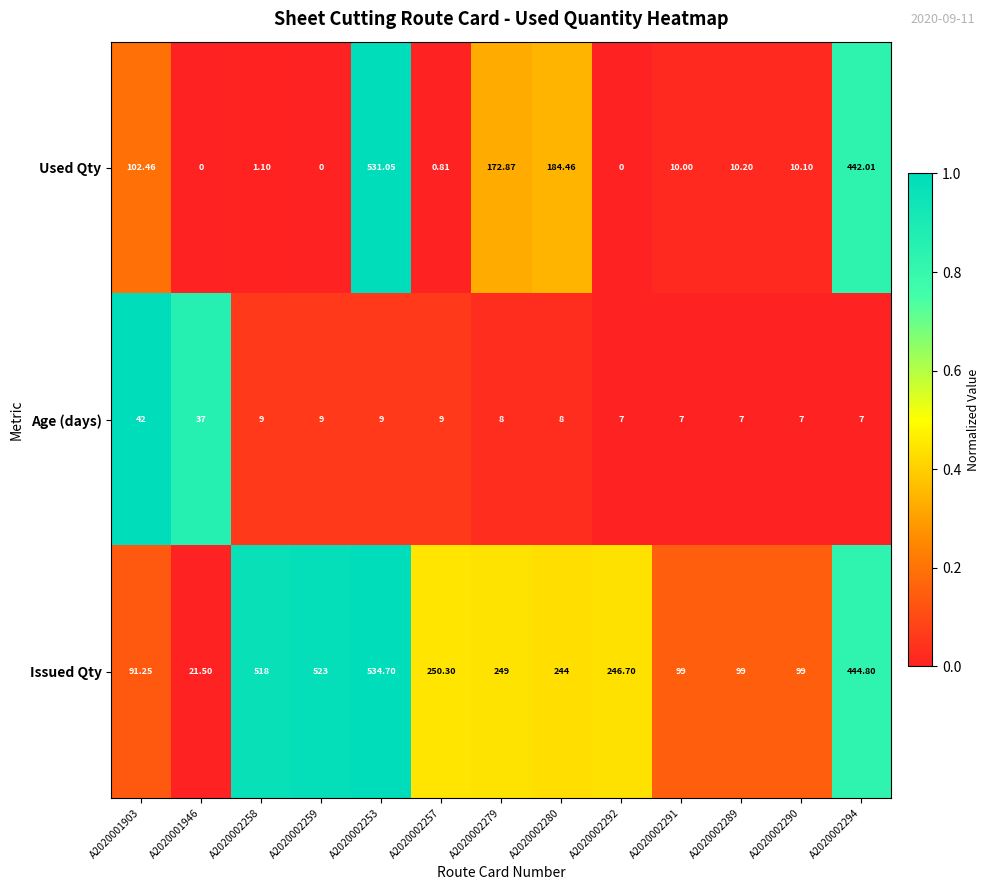

Which series changed the most between A2020002257 and A2020002279?

Used Qty